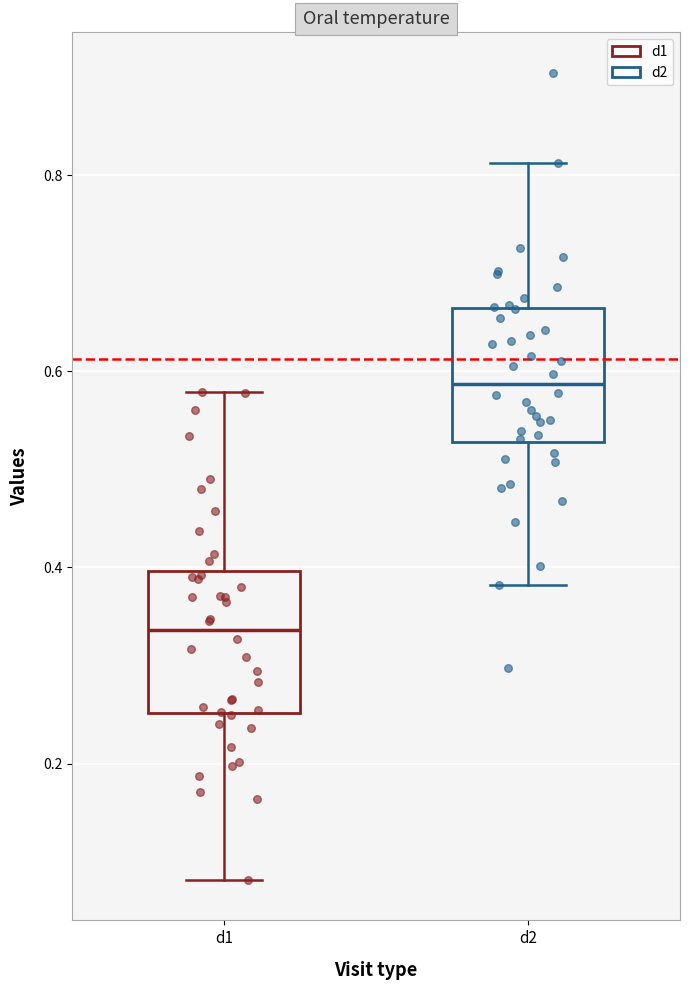

Reading left to right, read every box against the y-axis: the position of its median line, the range the box covers, and the ends of its whiskers. The values are not printed on the chart, so give them approximately, as read against the axis.

d1: median 0.34, box 0.26 to 0.40, whiskers 0.08 to 0.58
d2: median 0.58, box 0.52 to 0.66, whiskers 0.38 to 0.82